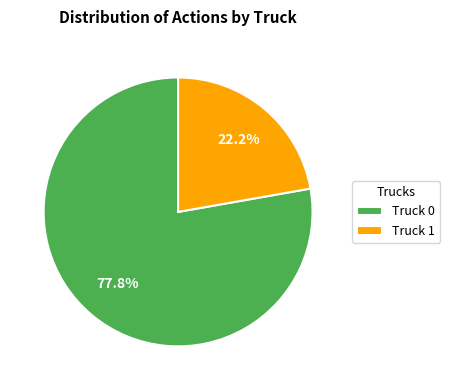

To the nearest percent, what is the difference between the largest and smallest slice percentages?

56%